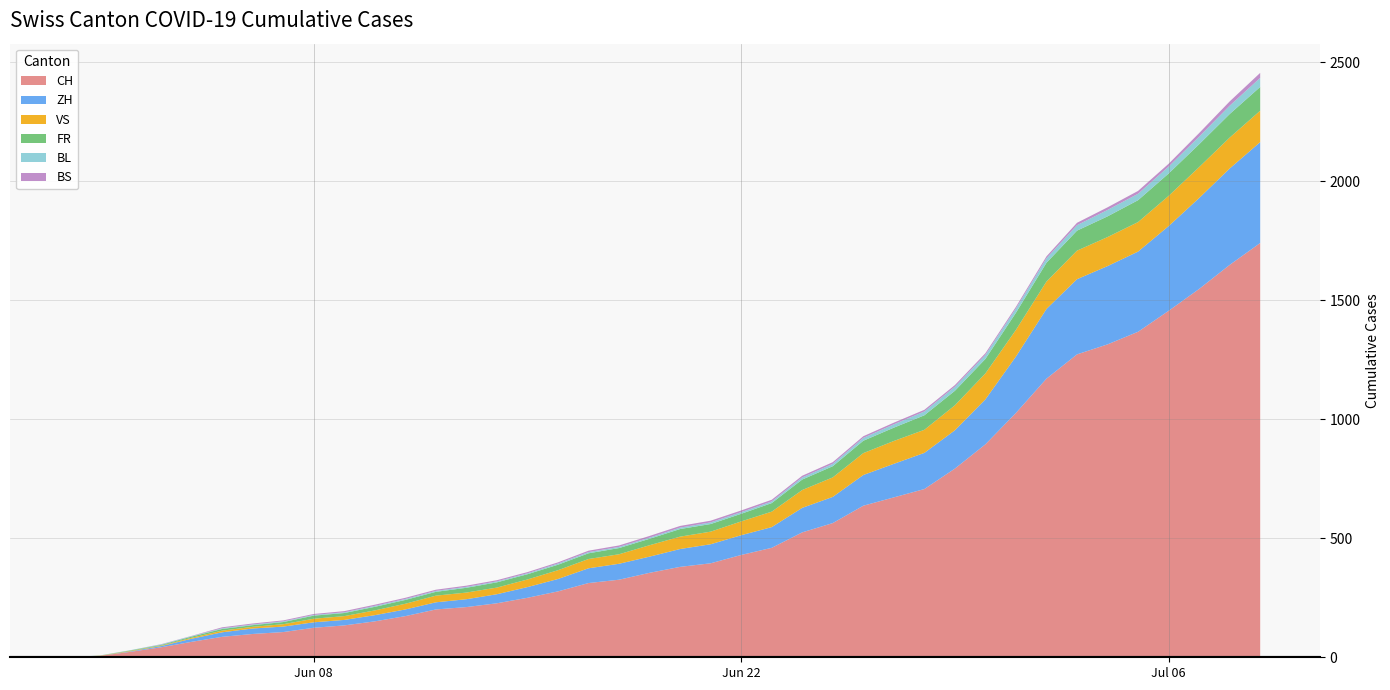

Reading left to right, list all the values displayed in this chart.

CH: 0	6	23	42	65	86	98	106	124	134	151	173	201	211	227	250	277	312	326	355	380	395	430	460	525	564	637	672	707	793	895	1027	1171	1273	1315	1368	1456	1548	1649	1741
ZH: 0	0	2	5	13	19	23	23	23	23	26	28	30	33	38	45	52	62	67	68	75	80	83	87	103	110	129	141	152	161	189	237	293	316	329	337	356	382	405	424
VS: 0	1	2	2	4	7	7	10	15	16	20	24	28	28	28	32	37	39	40	48	52	53	58	65	75	82	92	96	97	105	109	112	115	120	122	124	127	130	130	132
FR: 0	0	2	3	5	7	7	9	13	13	15	16	16	20	22	22	23	24	26	27	32	32	32	36	44	47	52	56	61	61	61	72	79	84	87	92	94	96	99	100
BL: 0	1	1	2	2	3	3	3	3	3	4	4	4	4	4	4	5	5	5	5	6	7	7	7	9	10	12	14	16	17	17	18	19	23	27	27	29	32	35	38
BS: 0	0	0	1	1	4	4	4	4	5	5	5	5	5	5	5	5	6	6	7	7	7	7	7	7	7	7	7	7	7	7	7	8	10	11	12	12	15	18	21